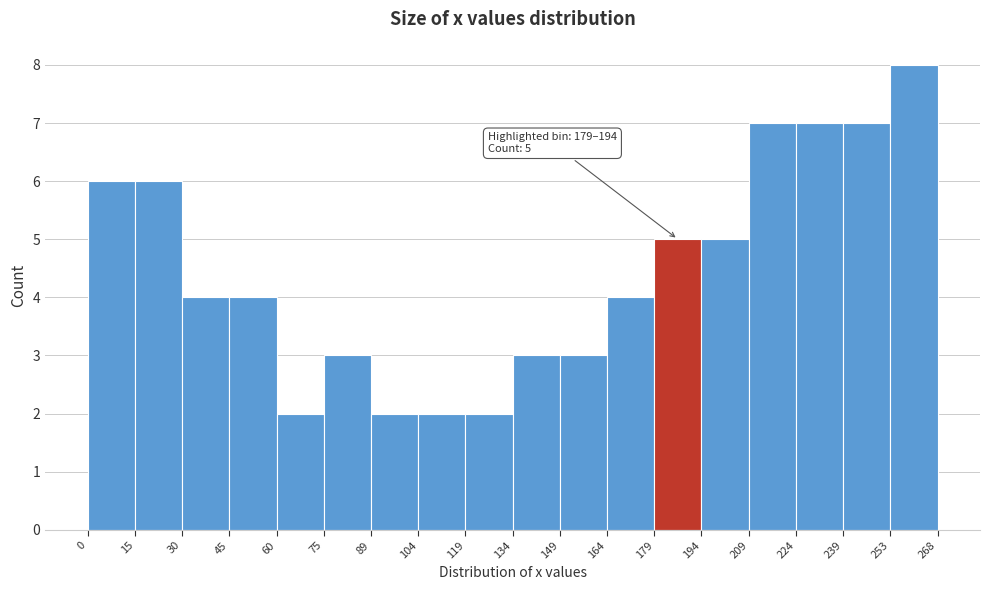

Which range on the x-axis has the tallest bar?

253 to 268